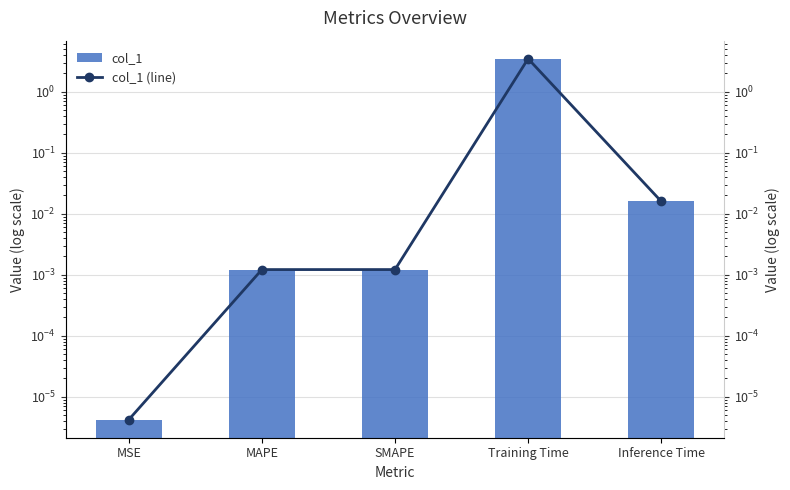

Reading right to left, transcribe all the data shown in this chart.

col_1: Inference Time=0.0	Training Time=3.5	SMAPE=0.0	MAPE=0.0	MSE=0.0
col_1 (line): Inference Time=0.0	Training Time=3.5	SMAPE=0.0	MAPE=0.0	MSE=0.0